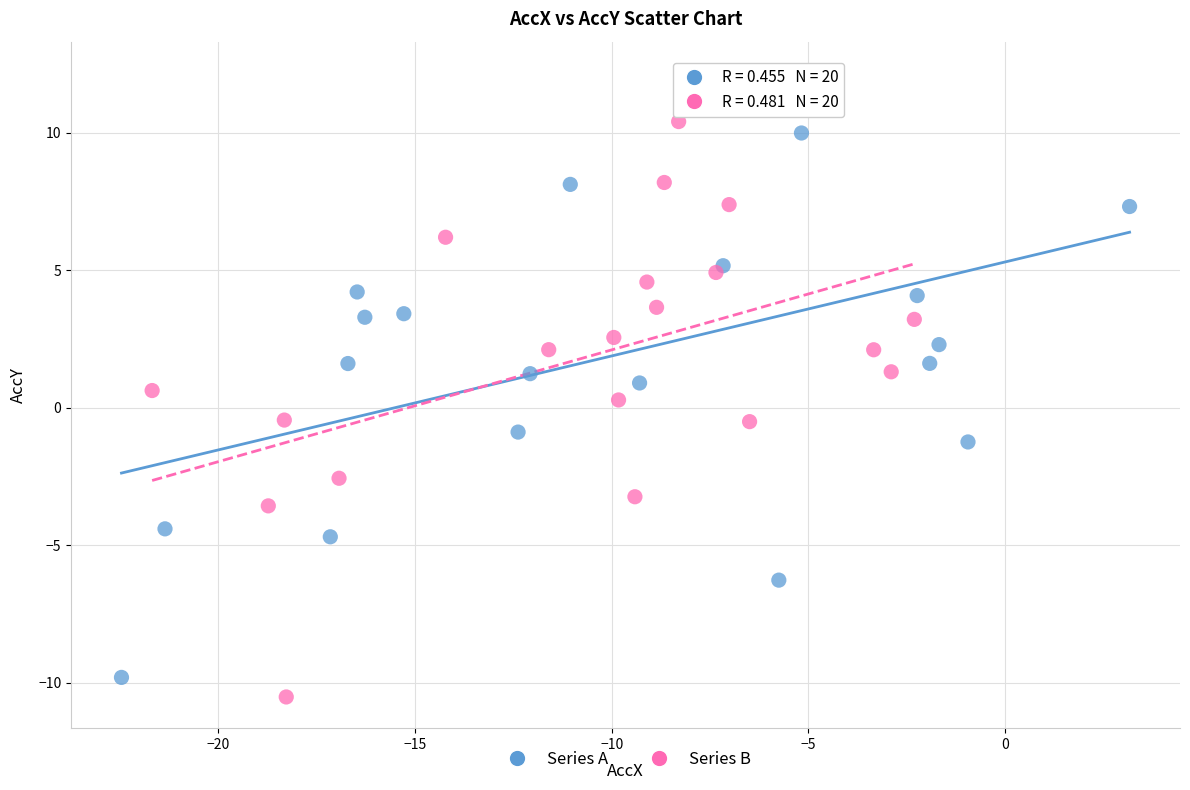

Which series has the widest spread of Y values?

Series A